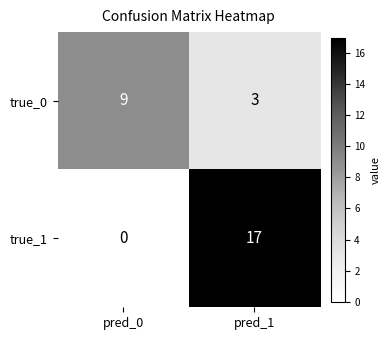

What is the sum of all true_0 values?

12